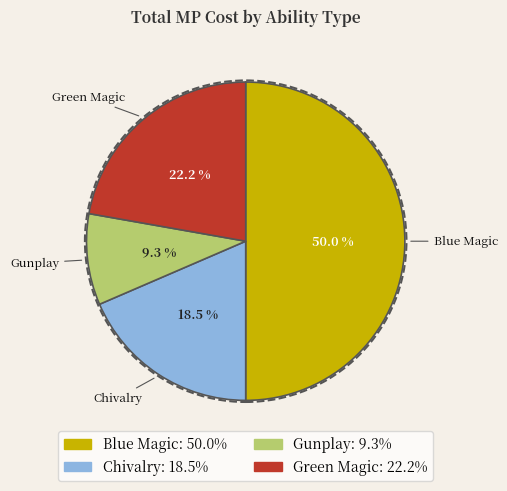

What is the ratio of the value at Gunplay to the value at Blue Magic?

0.2